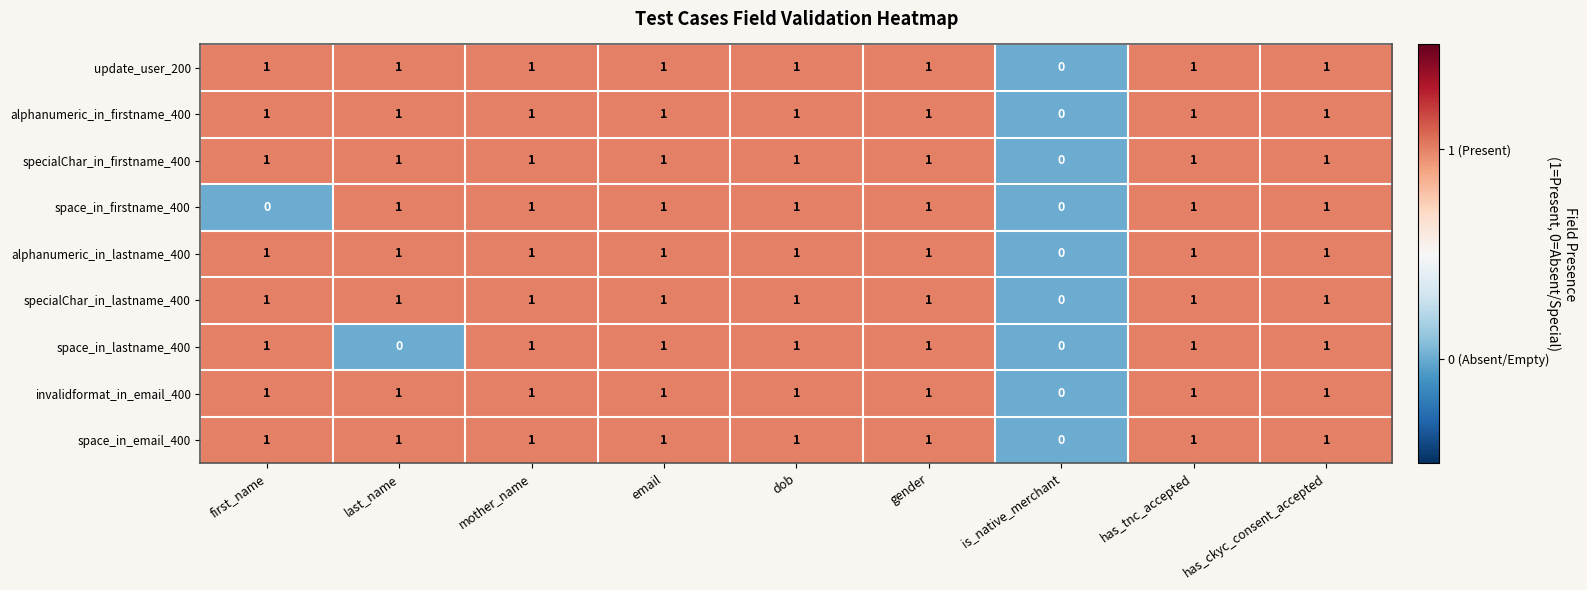

How many series are shown in this chart?

9